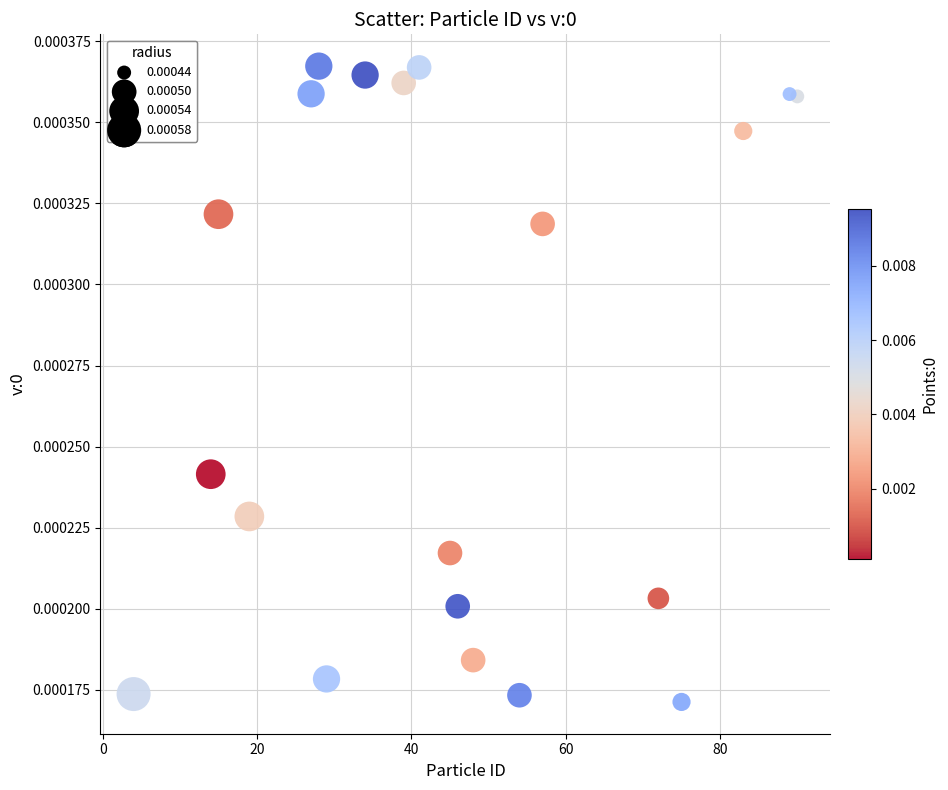

What is the range of X values (max minus min)?

86.0